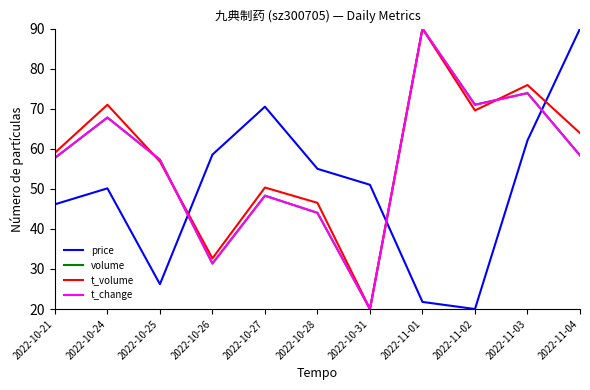

What is the sum of the t_volume values at 2022-10-21 and 2022-10-24?

130.0